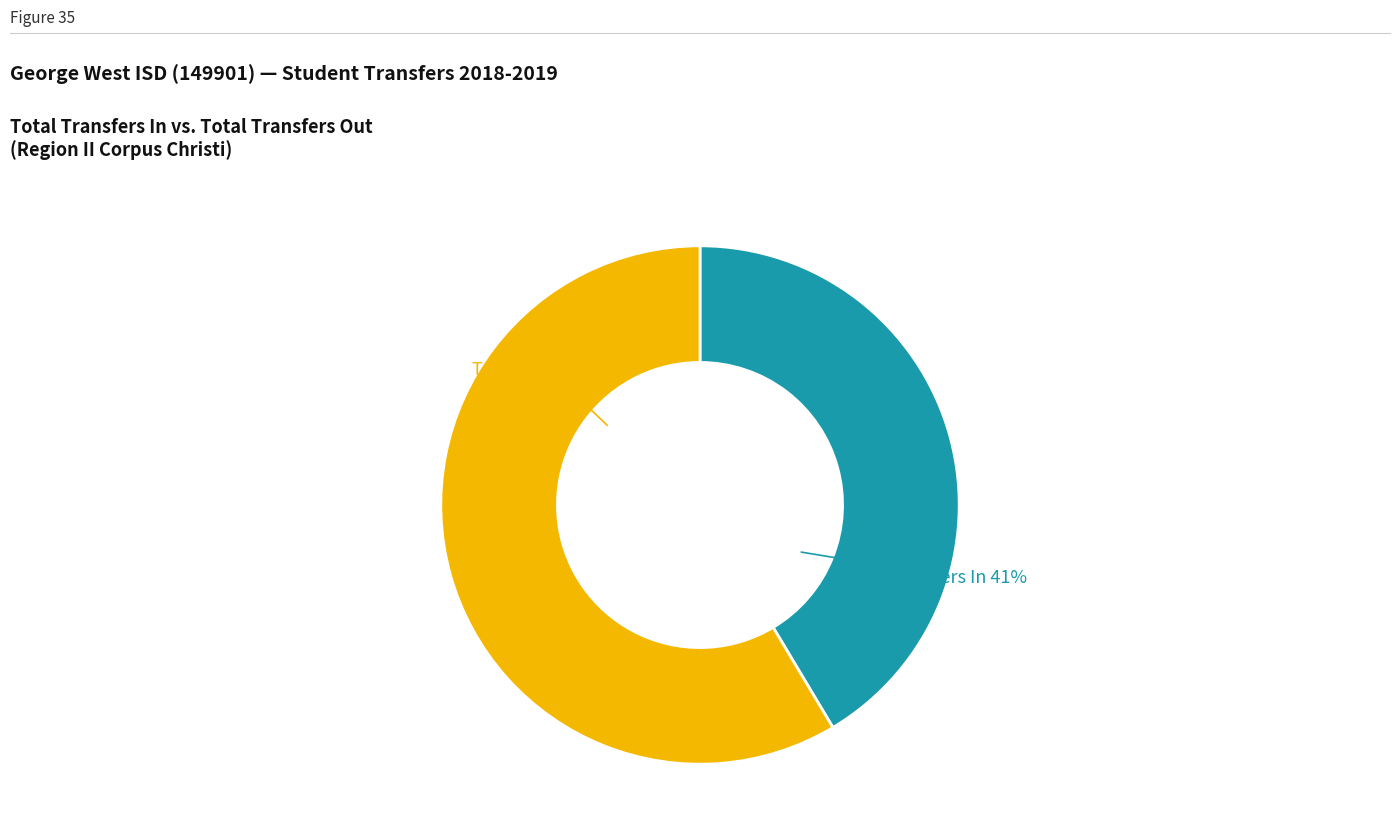

Is there any slice that represents more than half of the pie?

Yes